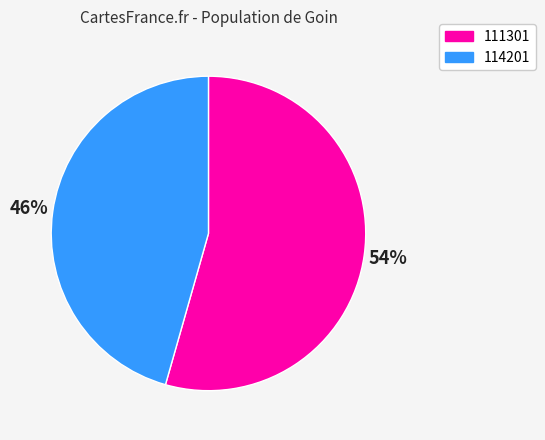

Is 114201 the majority of the pie?

No